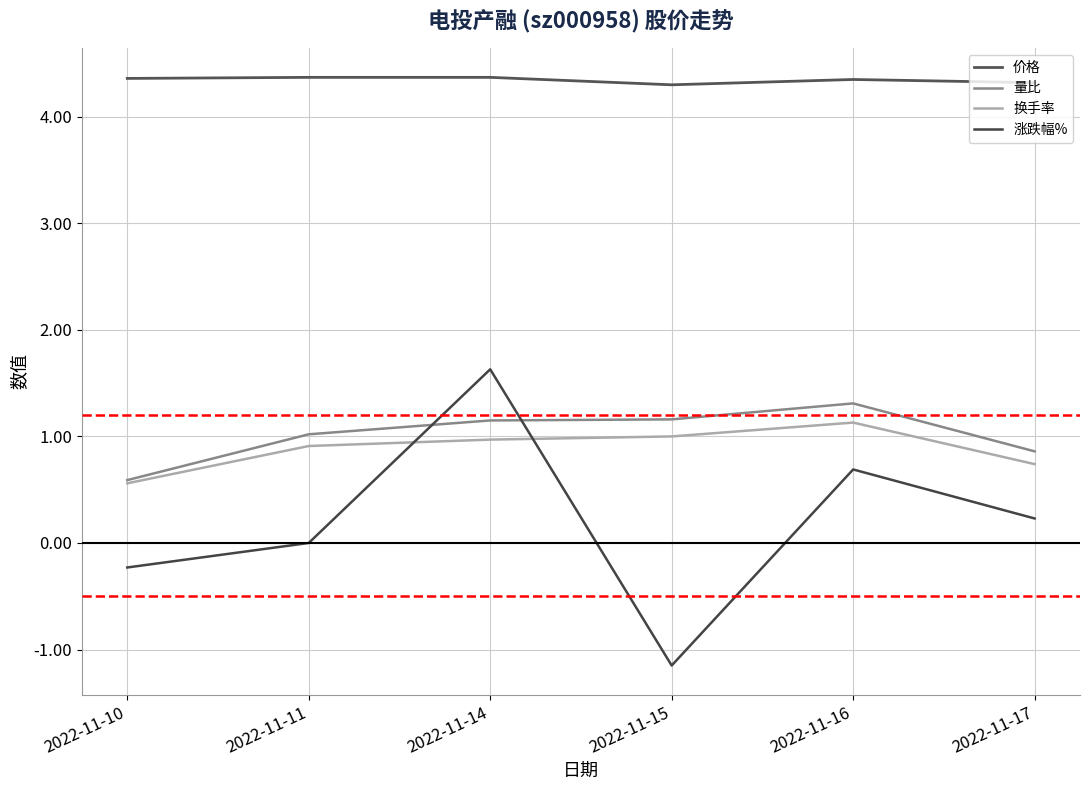

What are all the series names shown in the legend?

价格, 量比, 换手率, 涨跌幅%